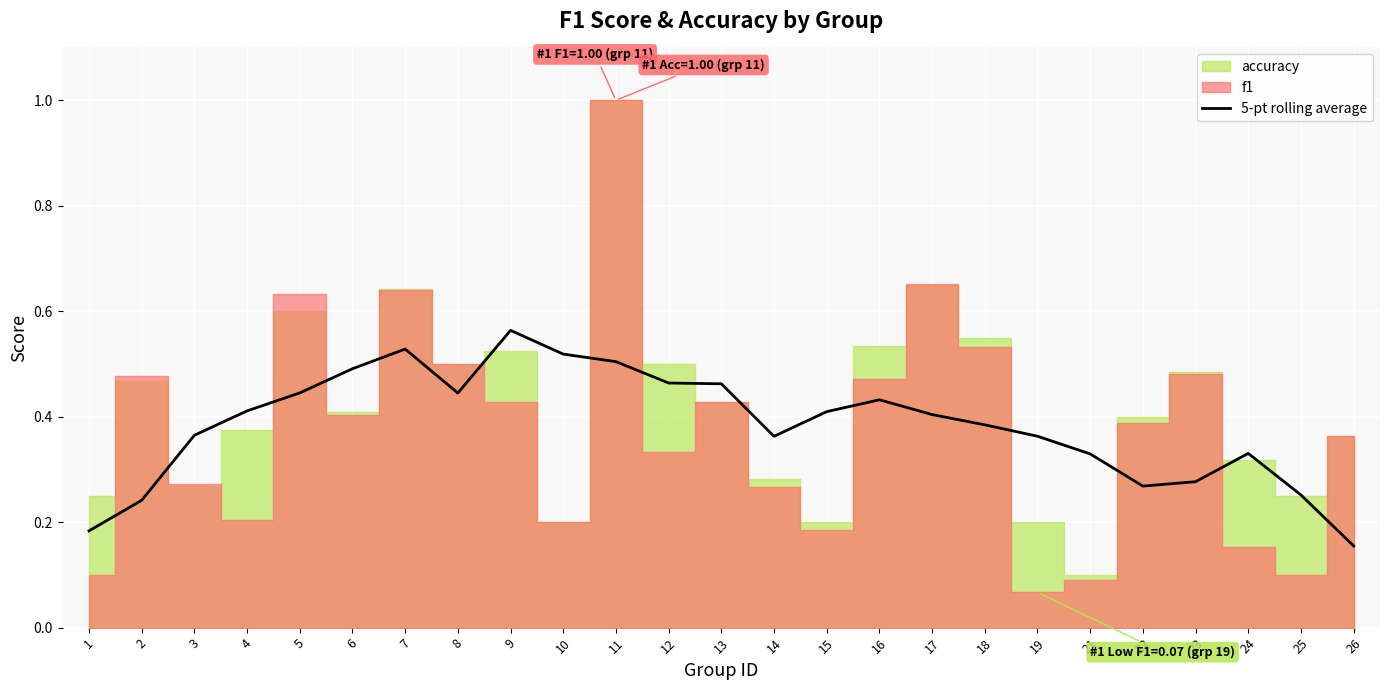

Is it true that 5-pt rolling average equals 0.1 at 2?

False